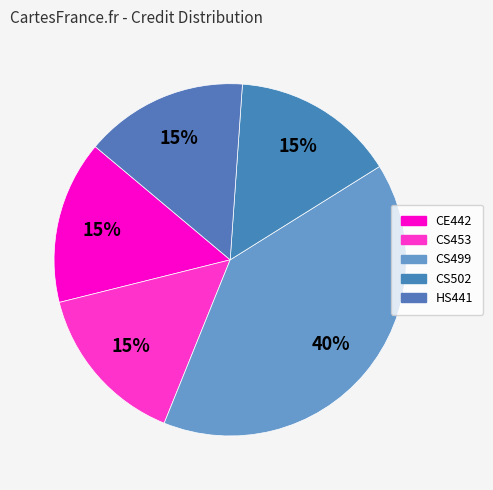

Does any single category account for the majority?

No